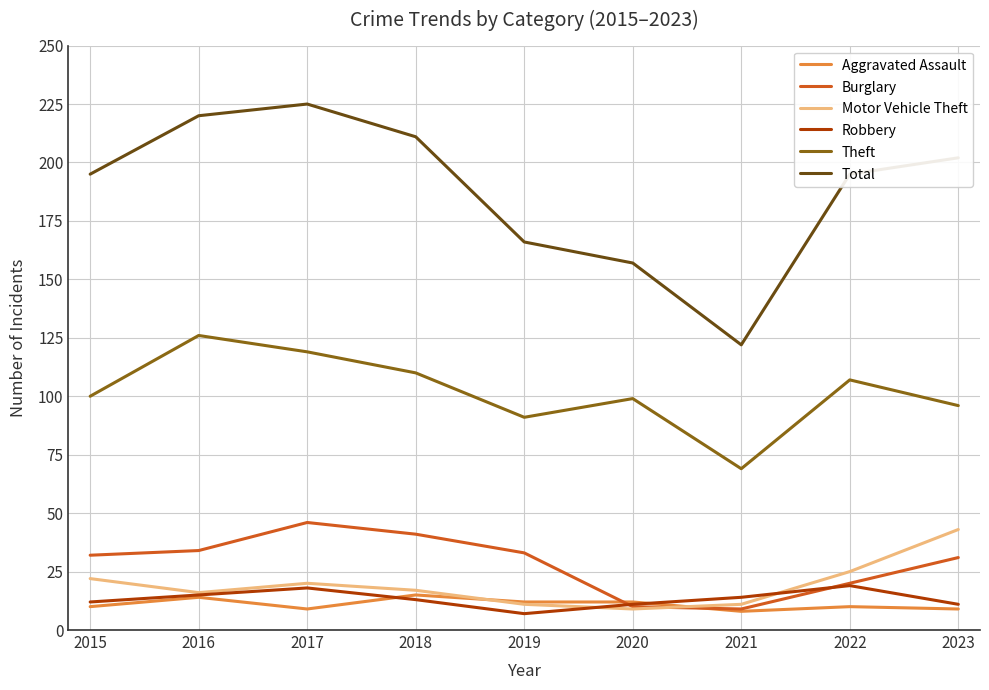

Does the chart have visible grid lines?

Yes